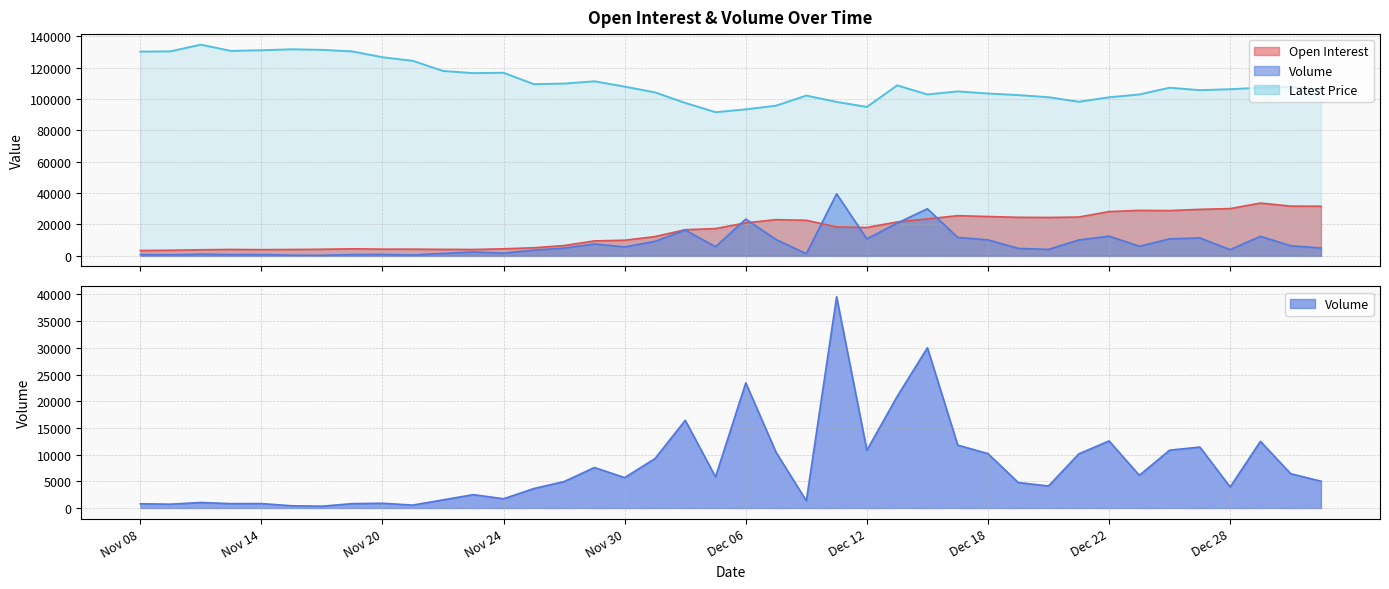

Between Dec 25 and Dec 08, which is larger?

Dec 25